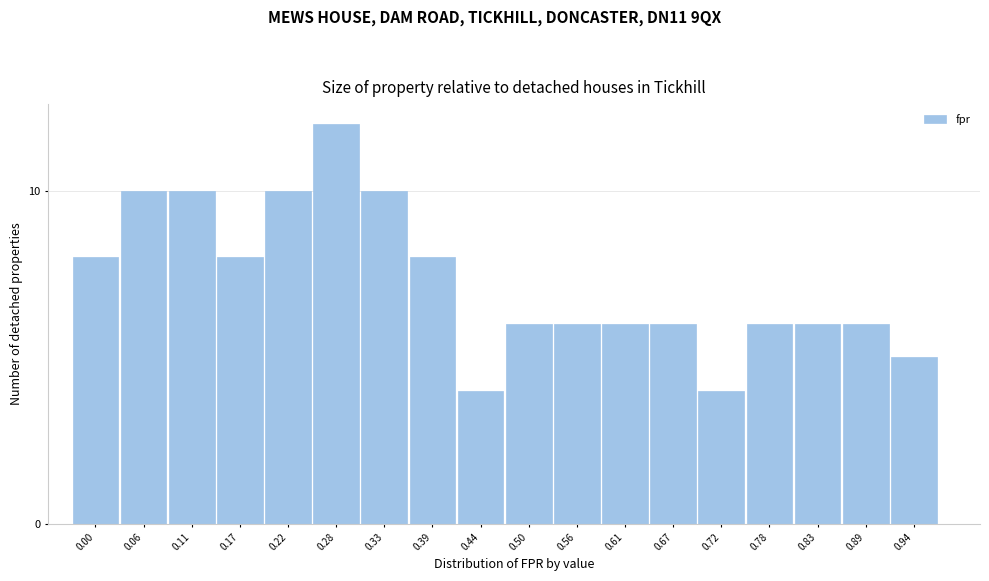

Reading left to right, list all the values displayed in this chart.

0.00=8	0.06=10	0.11=10	0.17=8	0.22=10	0.28=12	0.33=10	0.39=8	0.44=4	0.50=6	0.56=6	0.61=6	0.67=6	0.72=4	0.78=6	0.83=6	0.89=6	0.94=5